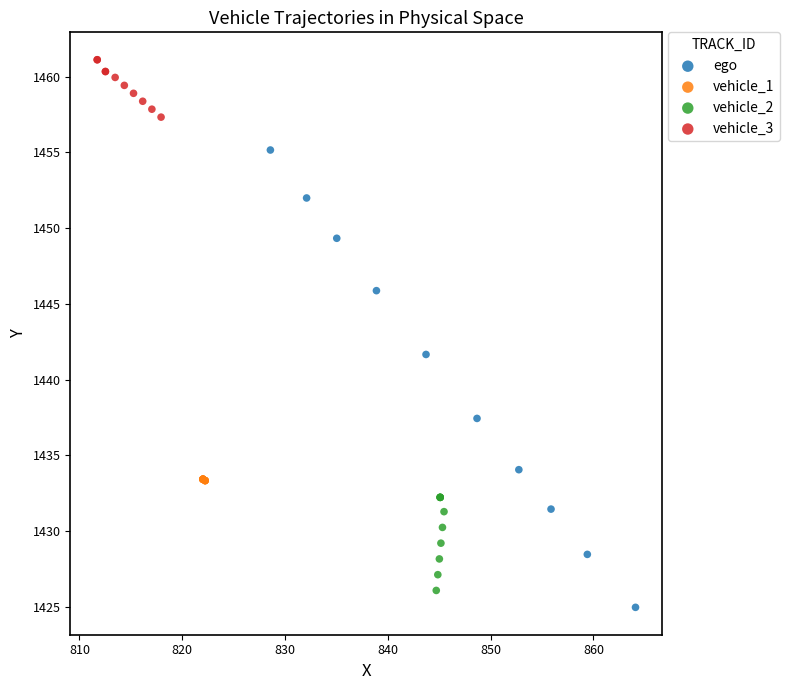

Which series has the widest spread of Y values?

ego